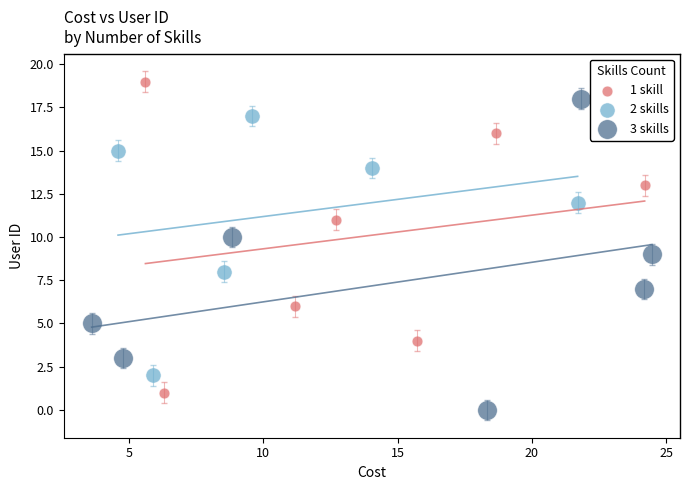

Which series contains the highest Y value?

1 skill